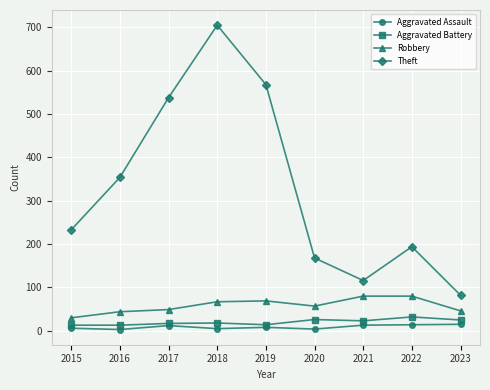

True or false: Robbery and Aggravated Battery intersect in this chart.

False